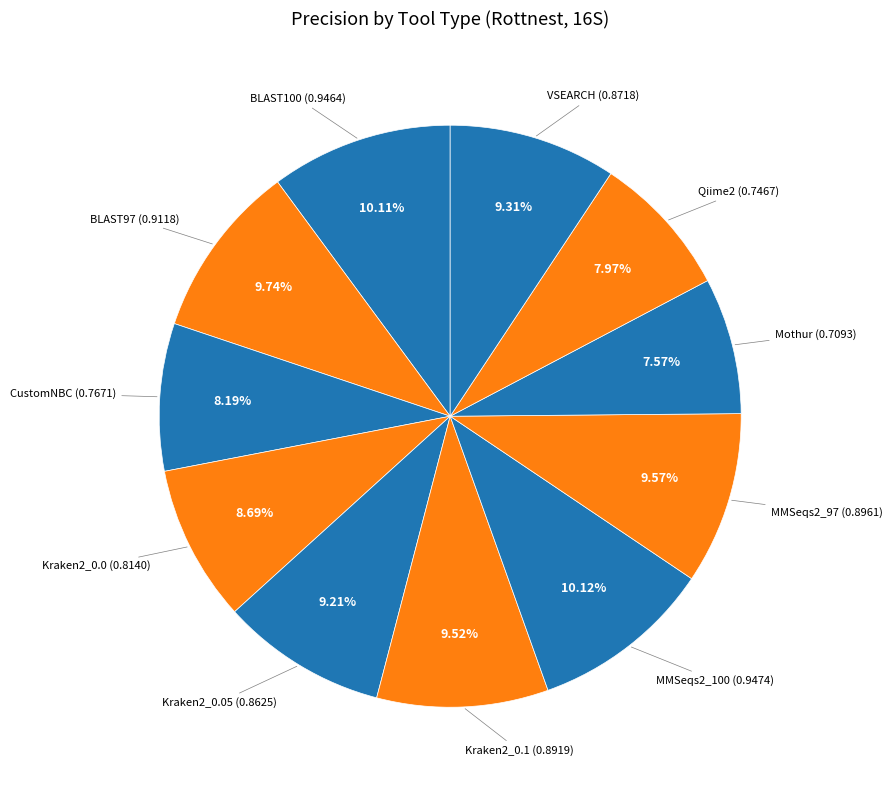

How many segments does this pie chart have?

11